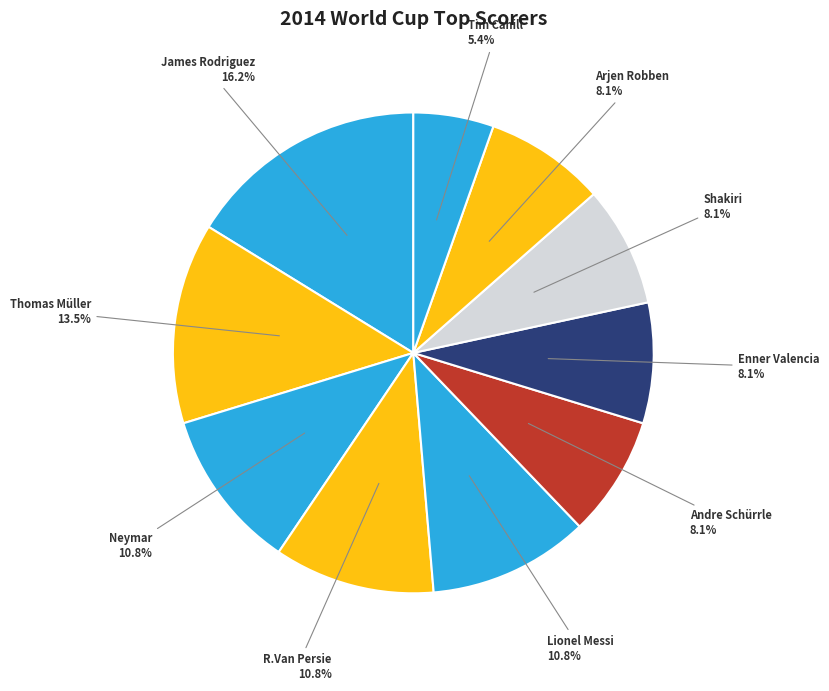

To the nearest percent, what is the difference between the largest and smallest slice percentages?

11%